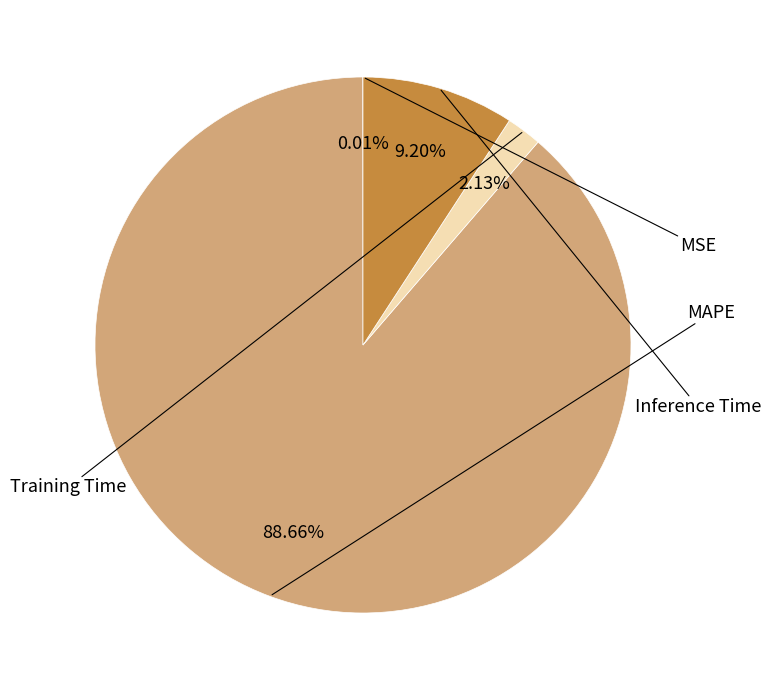

Is there a majority slice in this chart?

Yes